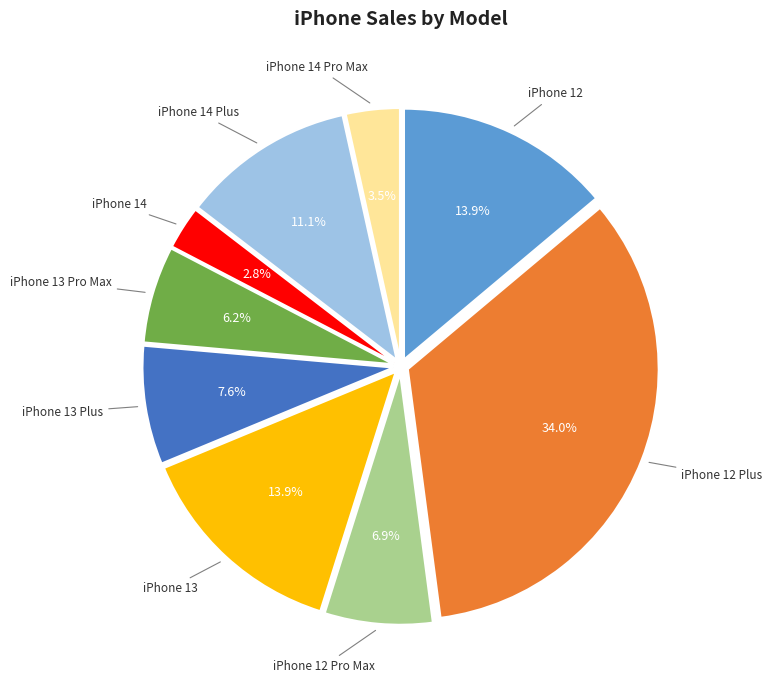

To the nearest percent, what portion does iPhone 12 Plus represent?

34%